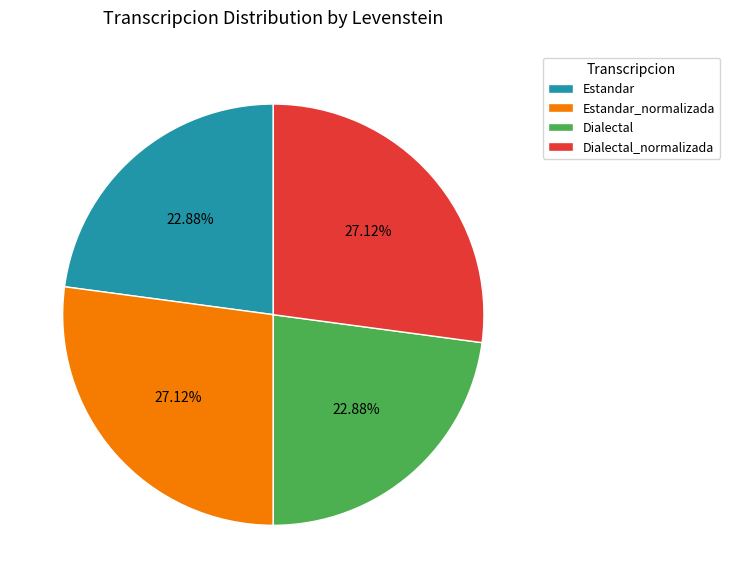

Approximately how many times larger is the value at Dialectal compared to Dialectal_normalizada?

0.8